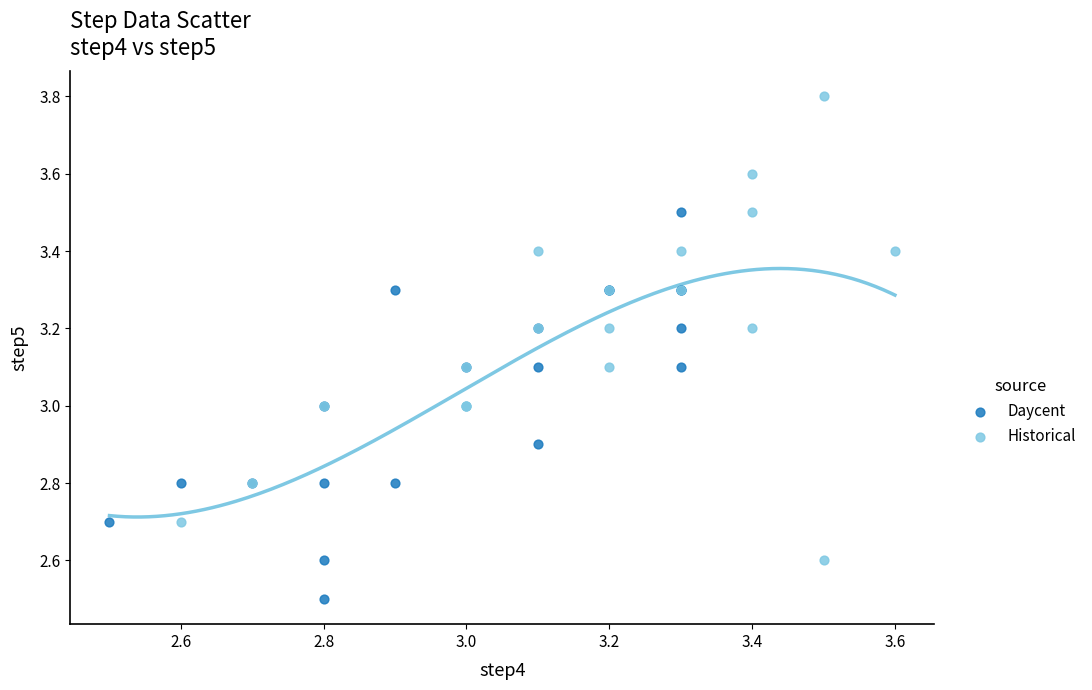

Which series reaches the maximum Y coordinate?

Historical